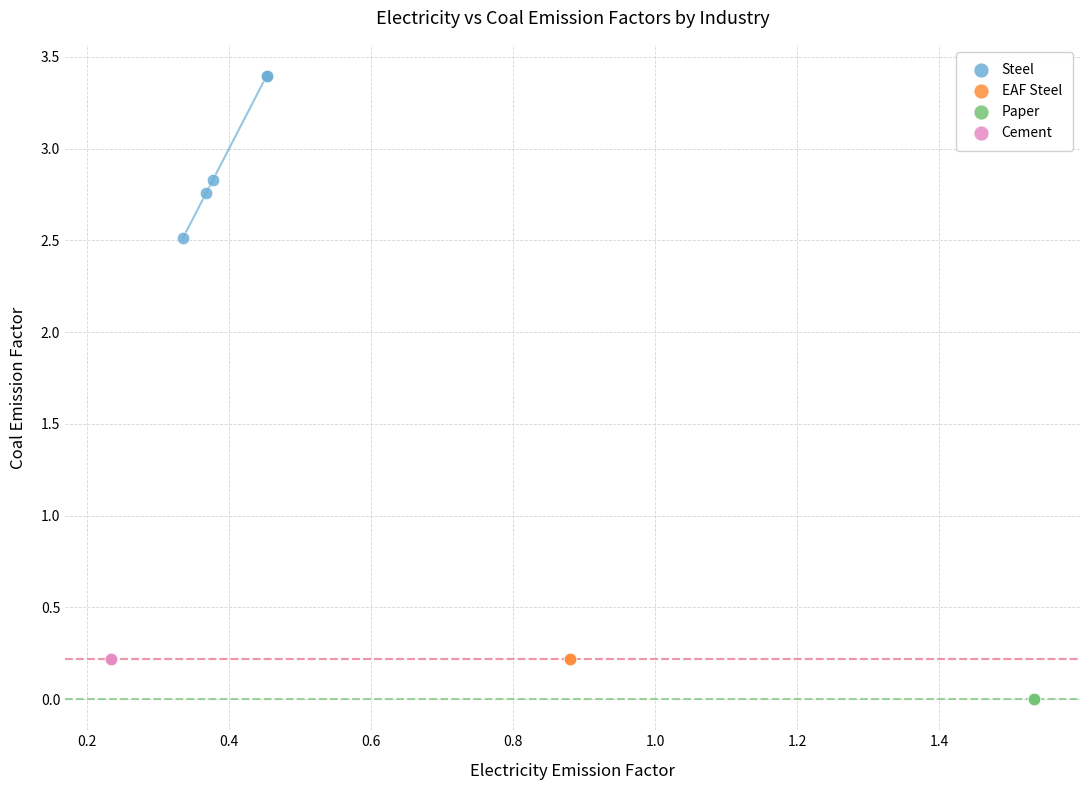

Which series reaches the minimum Y coordinate?

Paper